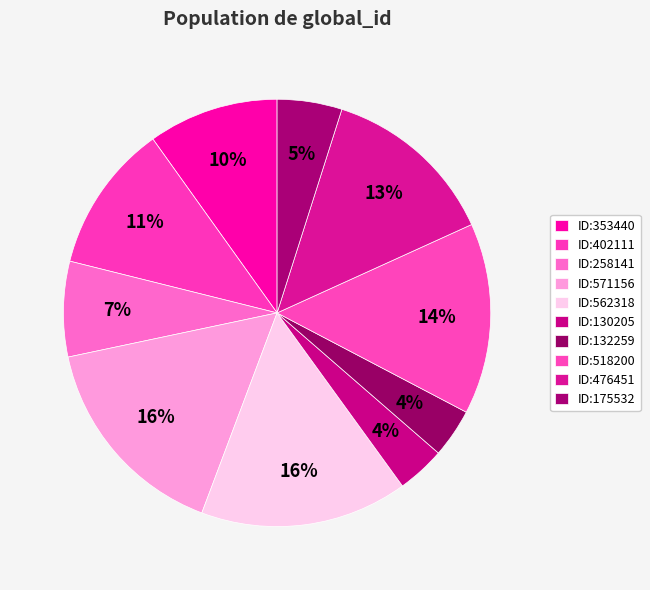

Does ID:353440 account for over 50% of the chart?

No